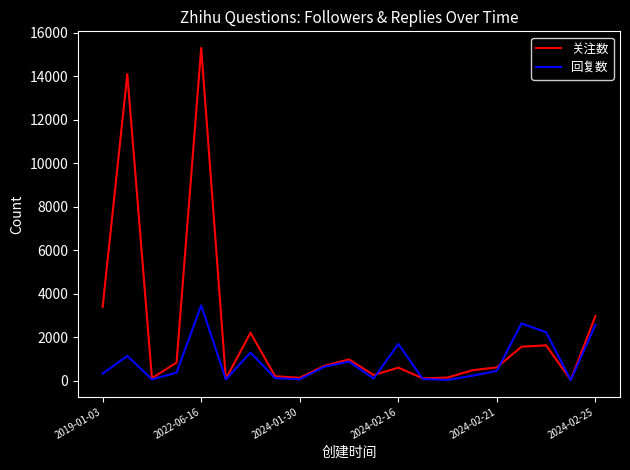

After their last crossing, which series has the higher values: 关注数 or 回复数?

关注数